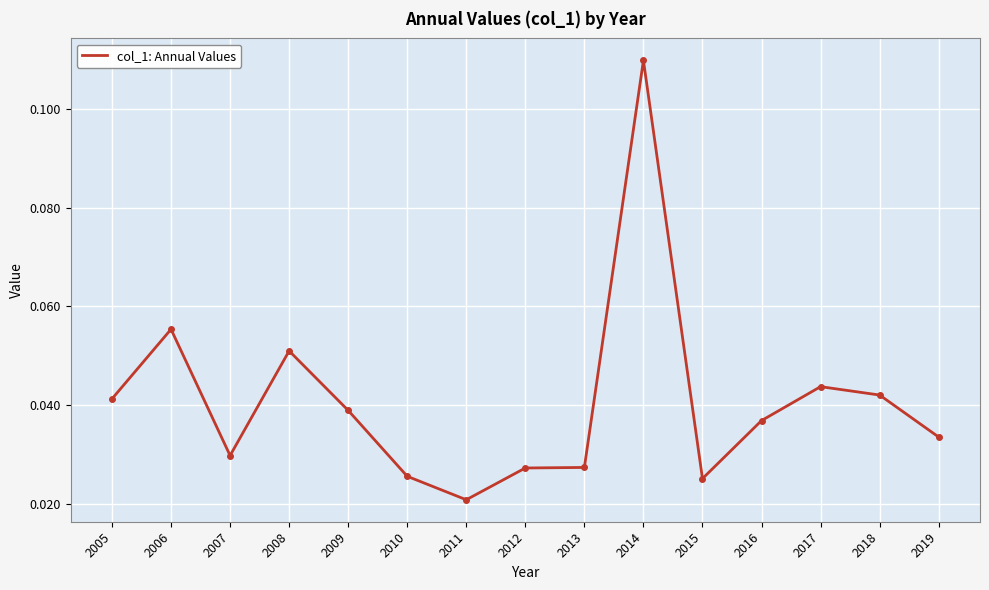

At which category does the chart reach its minimum across all series?

2011